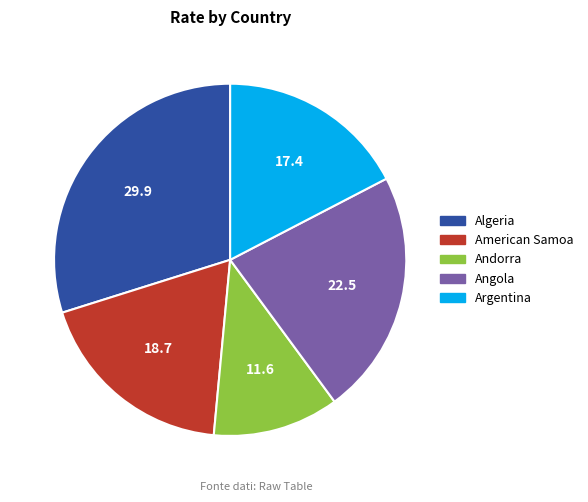

Is the sum of Andorra and Algeria greater than half?

No